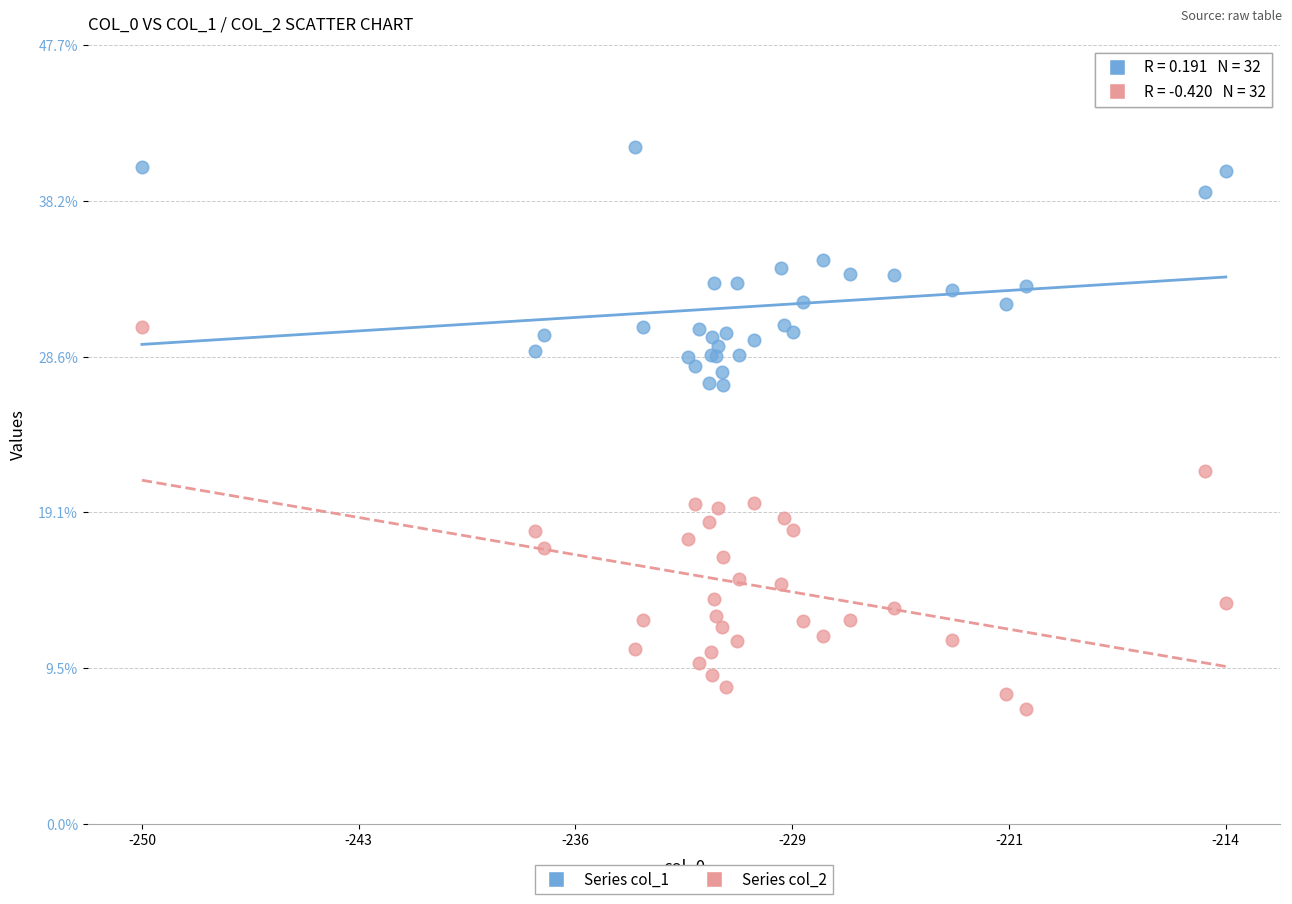

Which series contains the highest Y value?

Series col_1